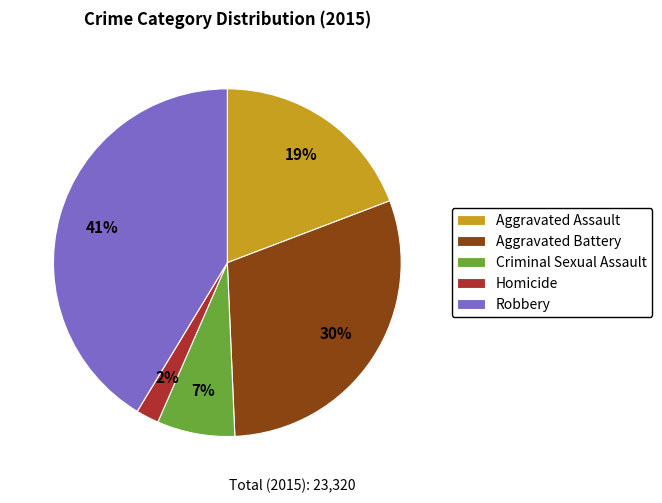

Rank the categories by value from highest to lowest.

Robbery, Aggravated Battery, Aggravated Assault, Criminal Sexual Assault, Homicide